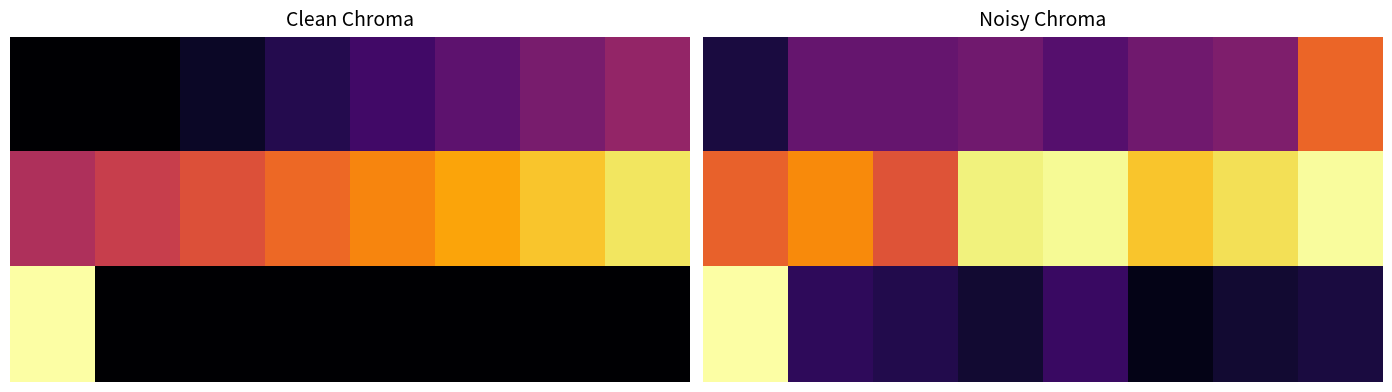

At how many categories does at least one series exceed 0?

8